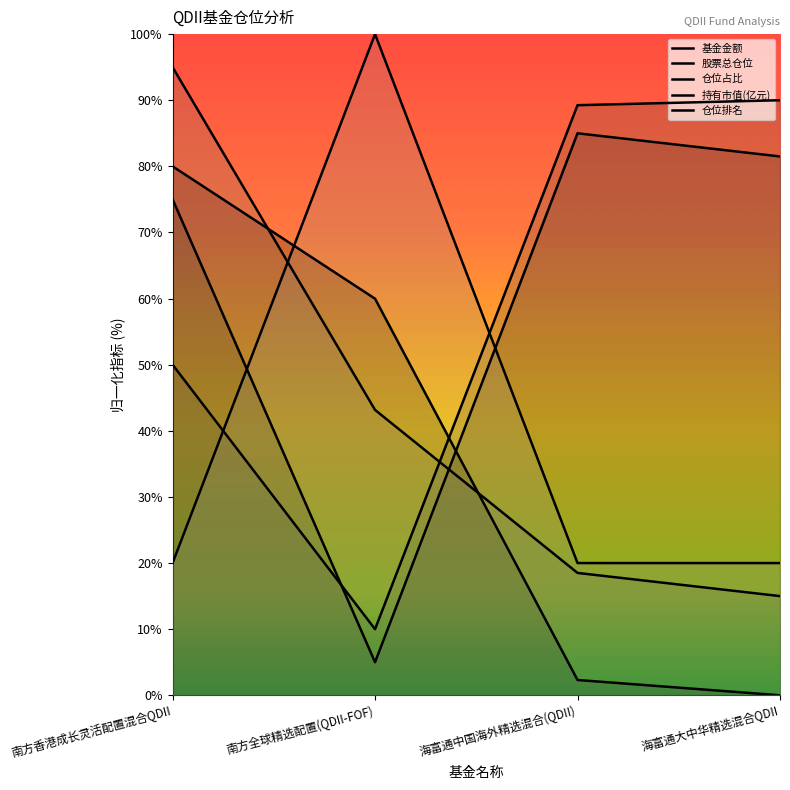

Which series changed the most between 南方香港成长灵活配置混合QDII and 海富通大中华精选混合QDII?

基金金额